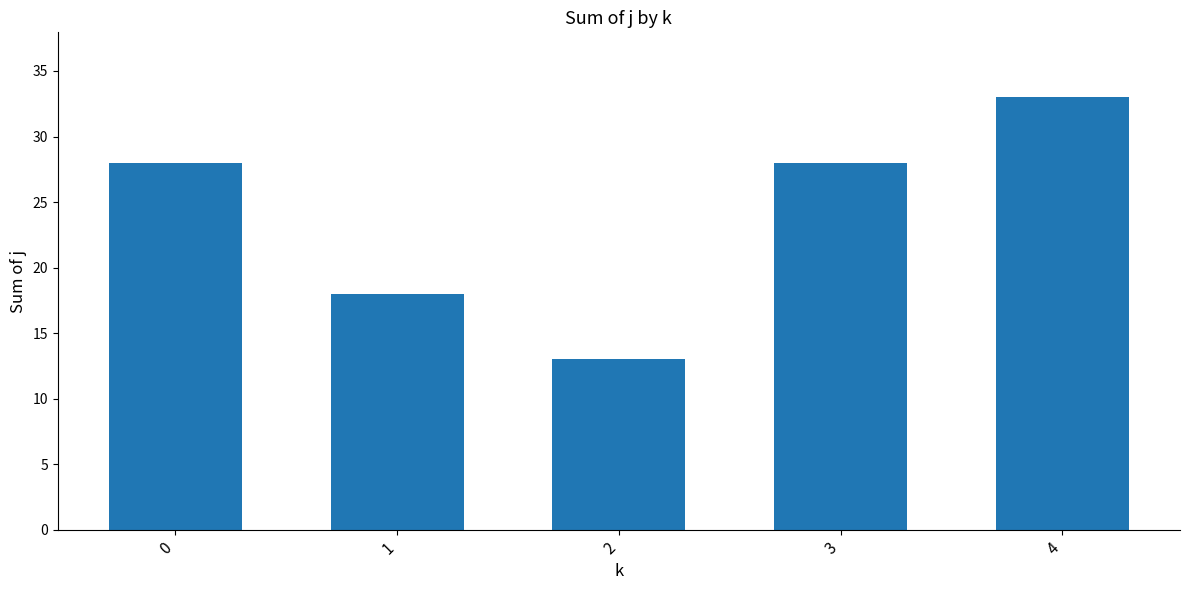

What is the greatest value displayed?

33